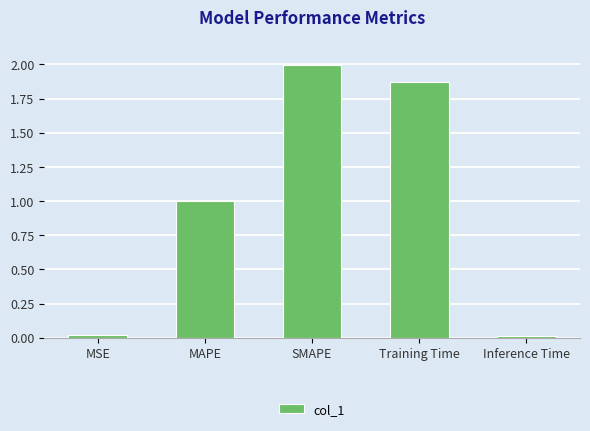

The value at Training Time is 2.6. True or false?

False